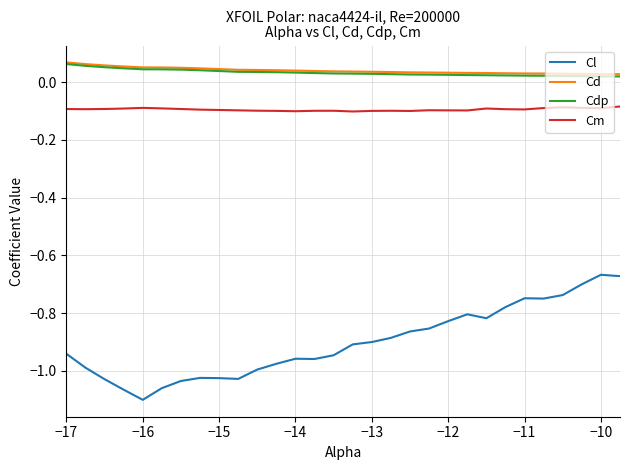

Is this an area chart (filled region under the line)?

No